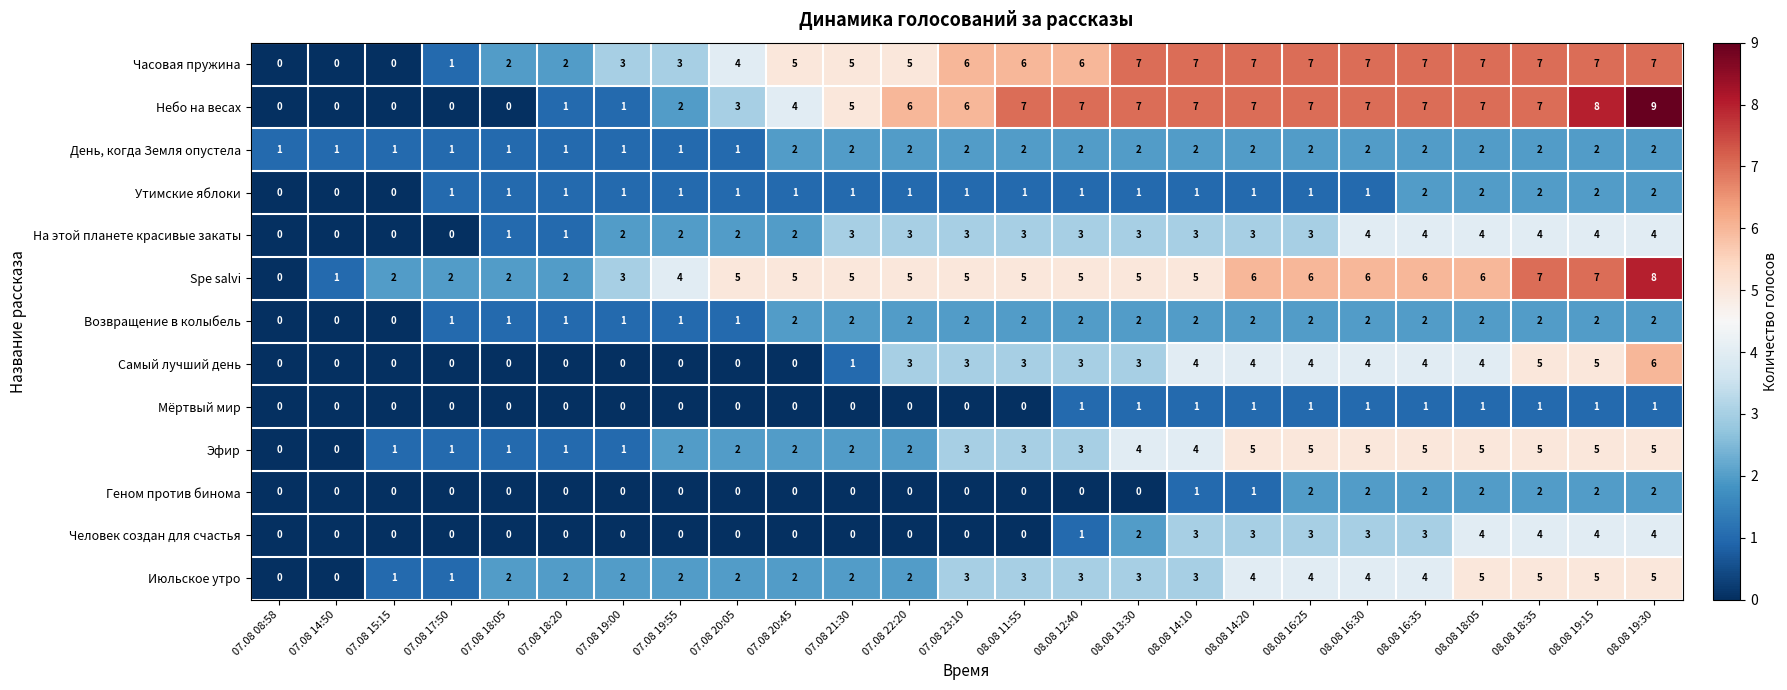

What value does the На этой планете красивые закаты series have at 08.08 16:25?

3